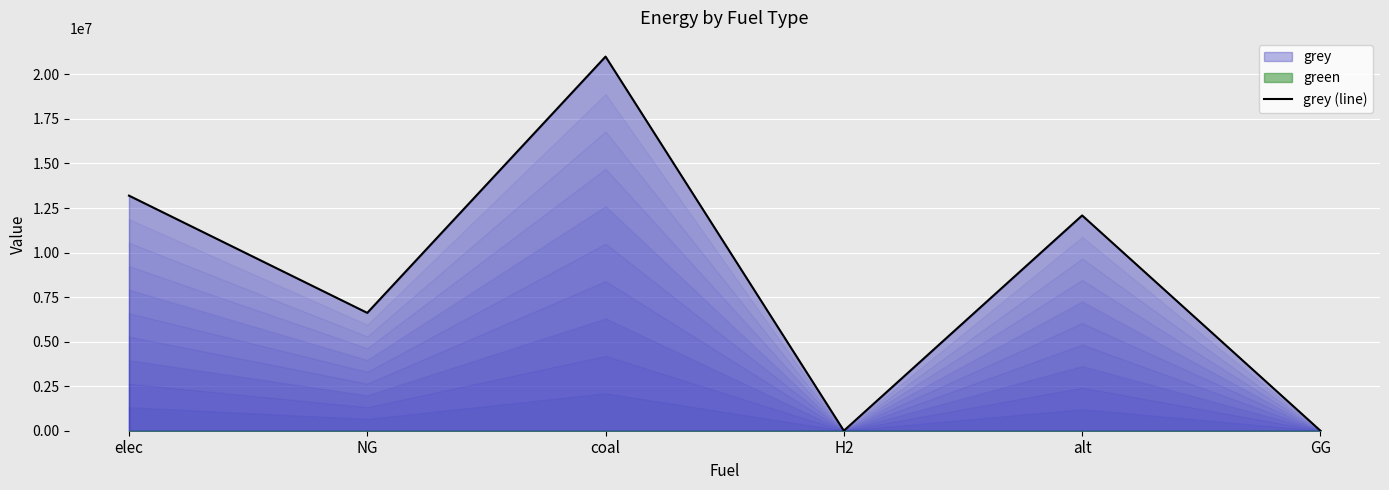

Is it true that the value at NG is 6615330.4?

True